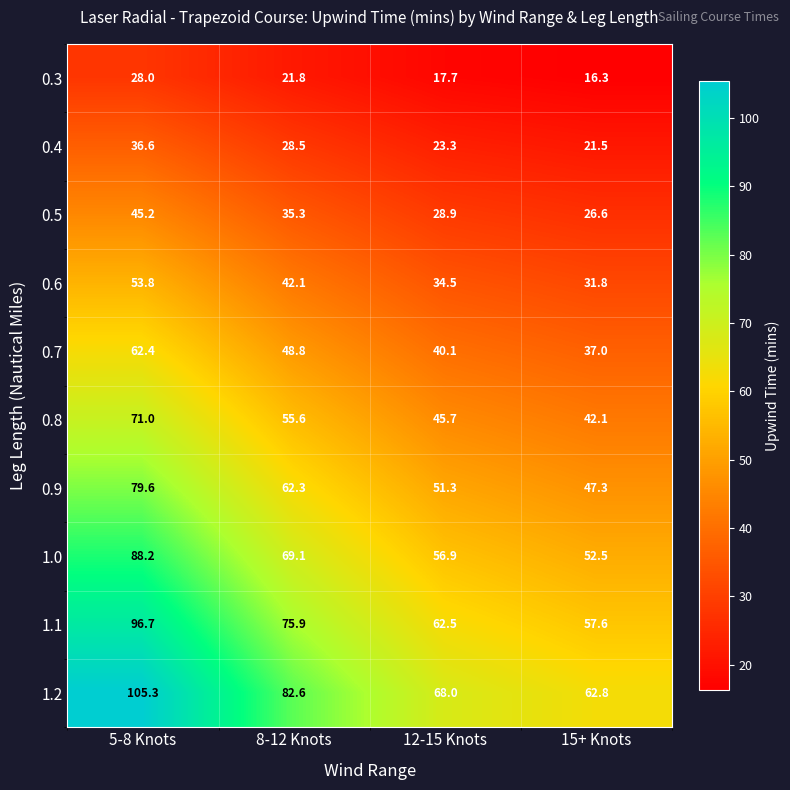

Rank the series by their maximum value, from lowest to highest.

0.3, 0.4, 0.5, 0.6, 0.7, 0.8, 0.9, 1.0, 1.1, 1.2